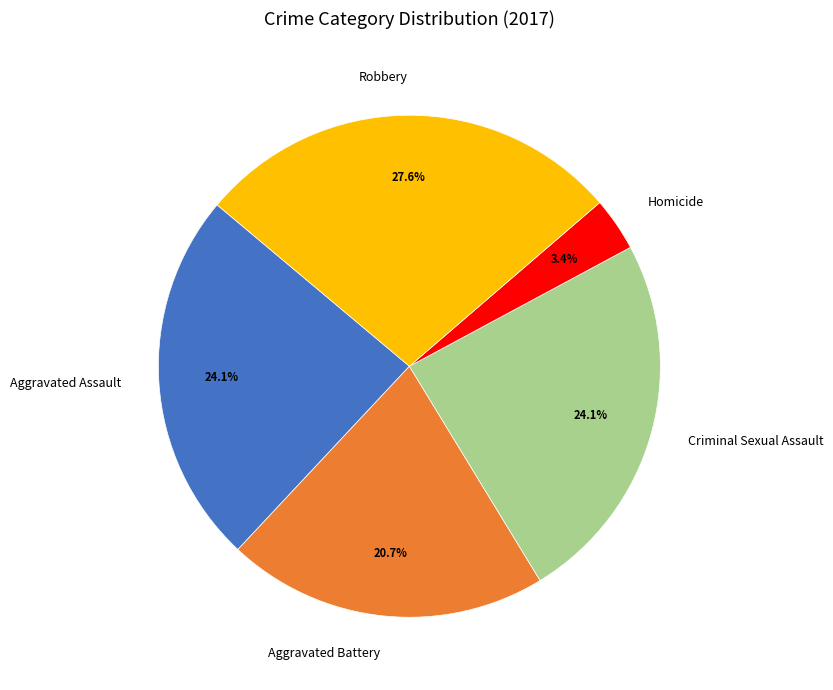

To the nearest percent, what is the difference between the largest and smallest slice percentages?

24%